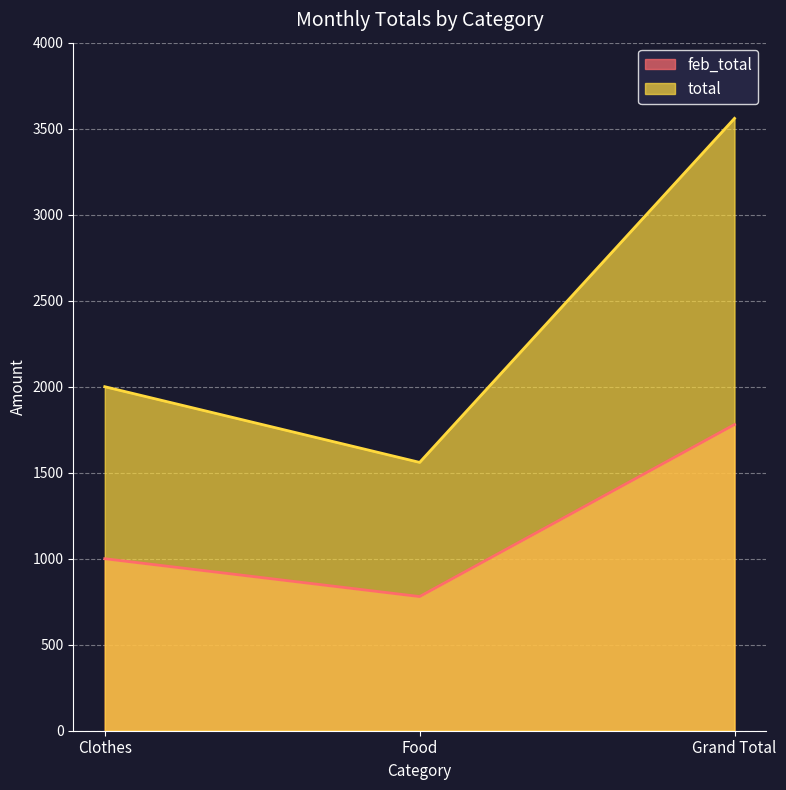

What value does the feb_total series have at Clothes, to the nearest 10?

1000